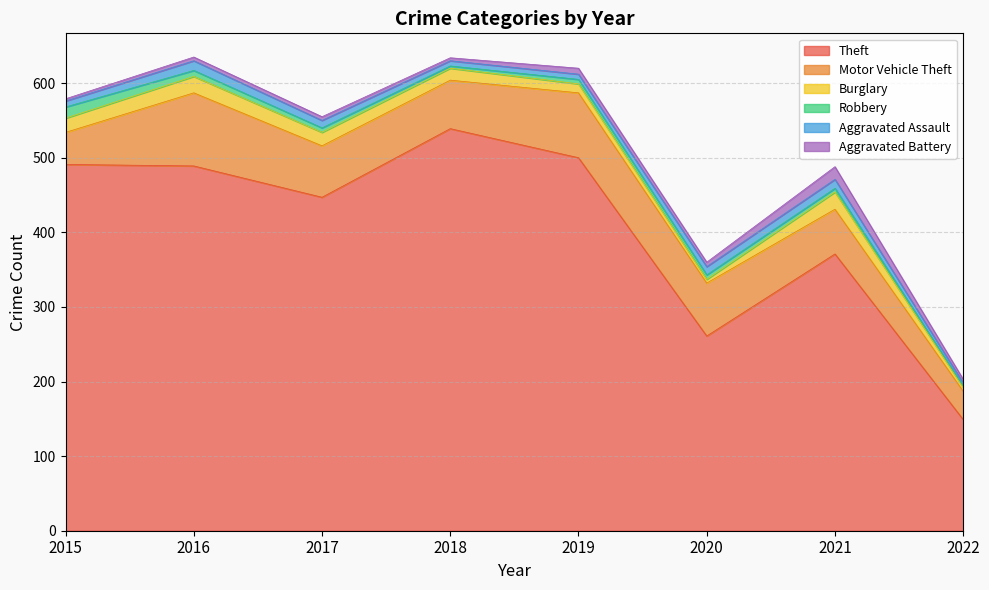

The Burglary series shows 30 at 2021. True or false?

False